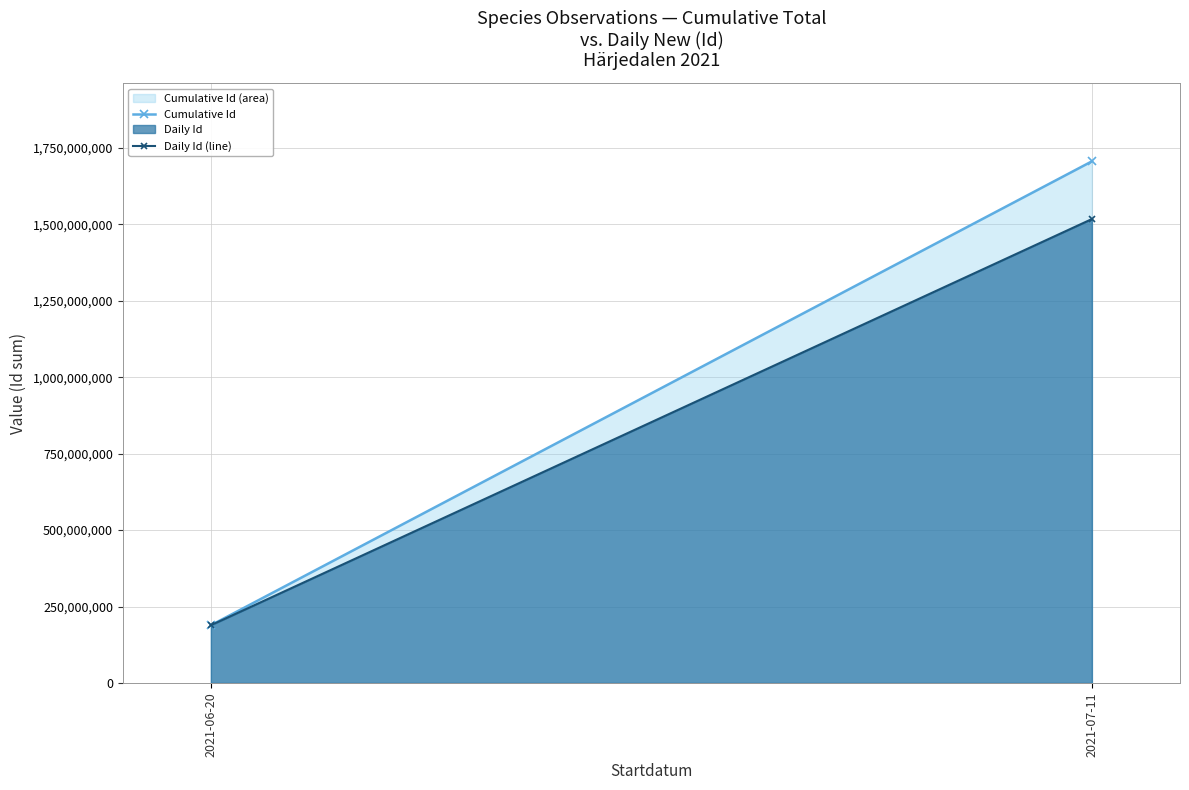

Which series changed the most between 2021-06-20 and 2021-07-11?

Cumulative Id (area)